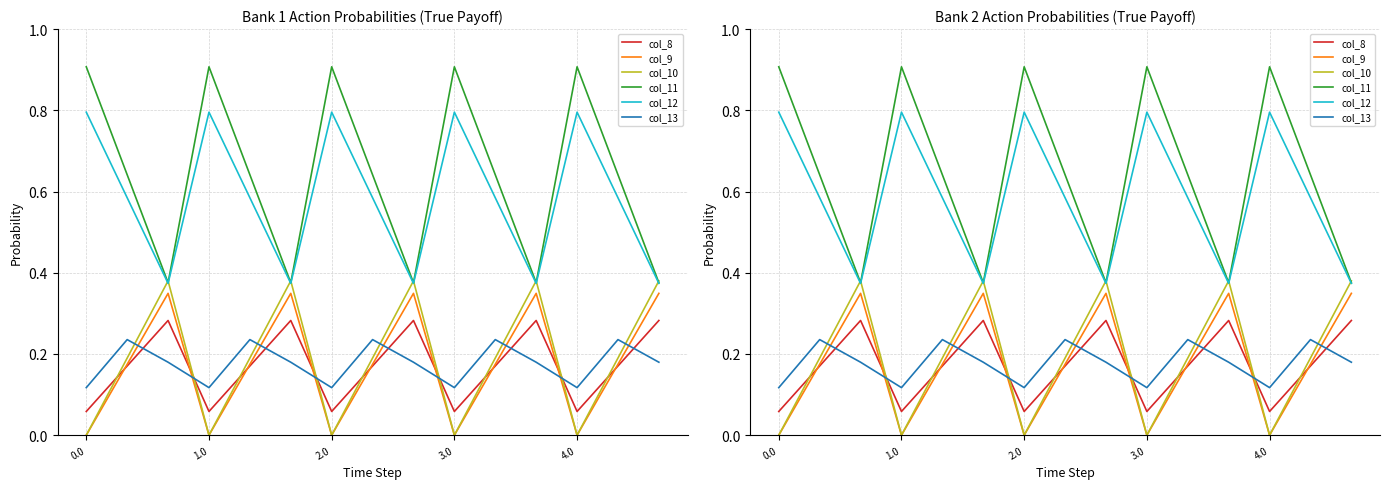

How many intersections are there between col_8 and col_10?

9